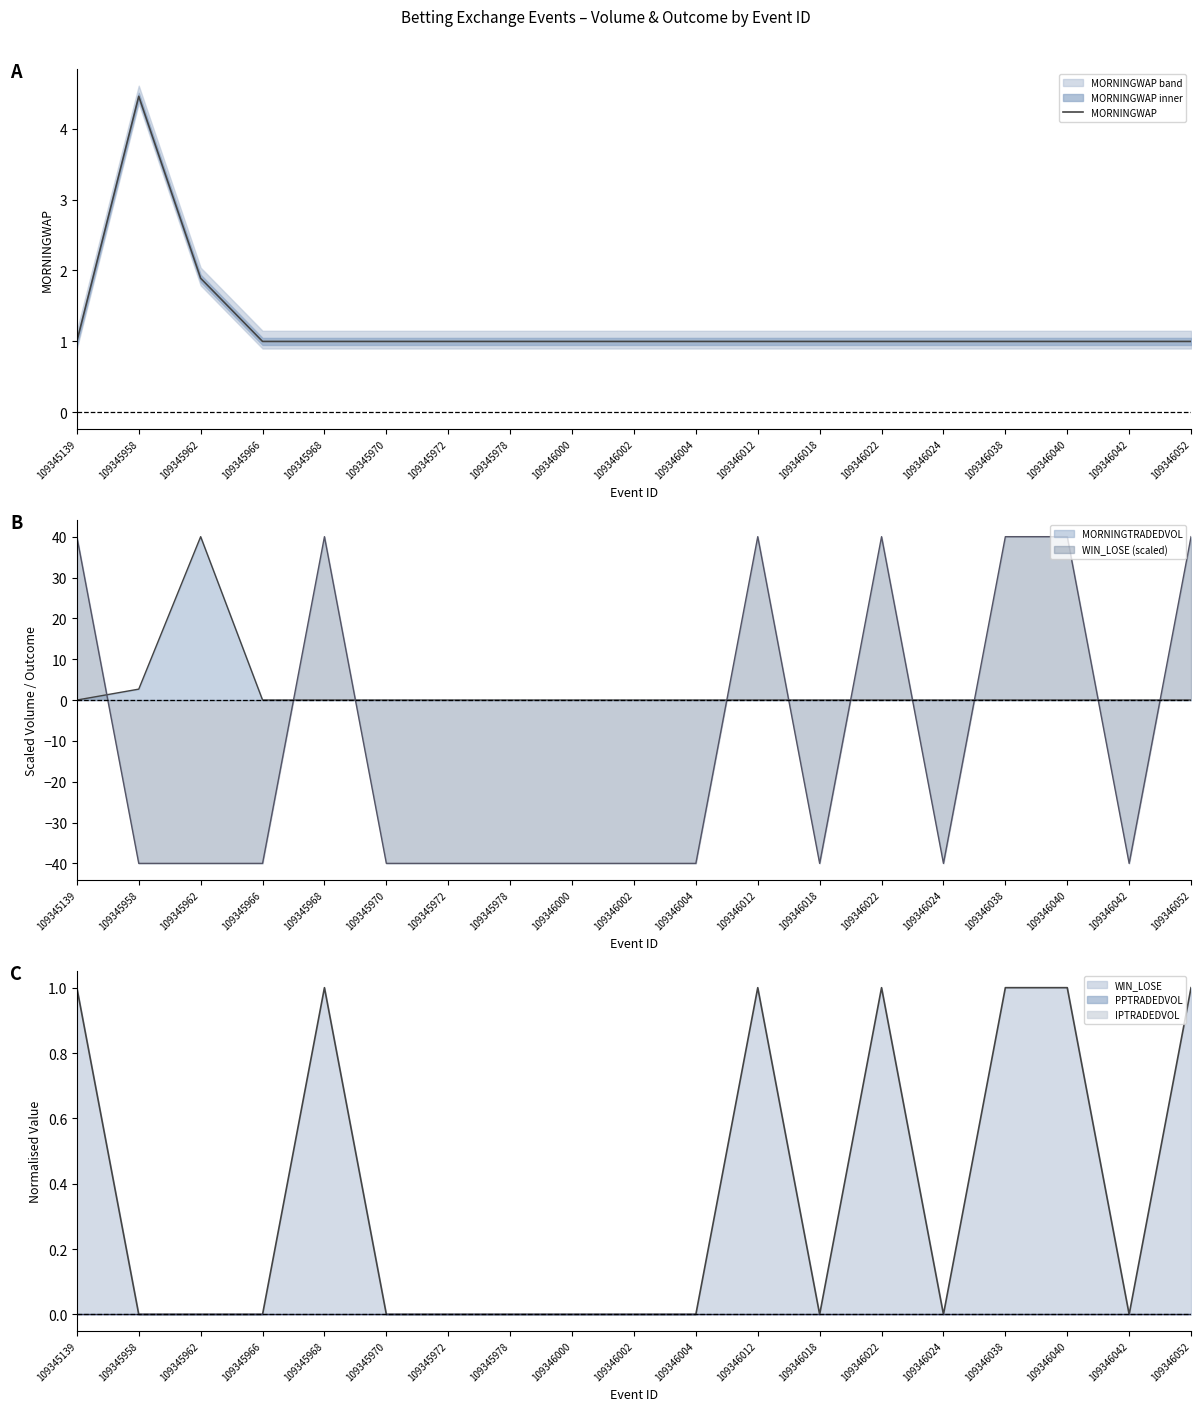

Approximately how many times larger is the value at 109346004 compared to 109345978?

1.0